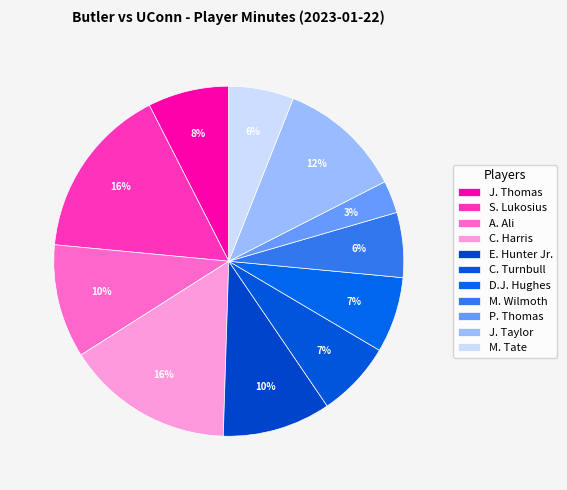

Between D.J. Hughes and M. Wilmoth, which is larger?

D.J. Hughes